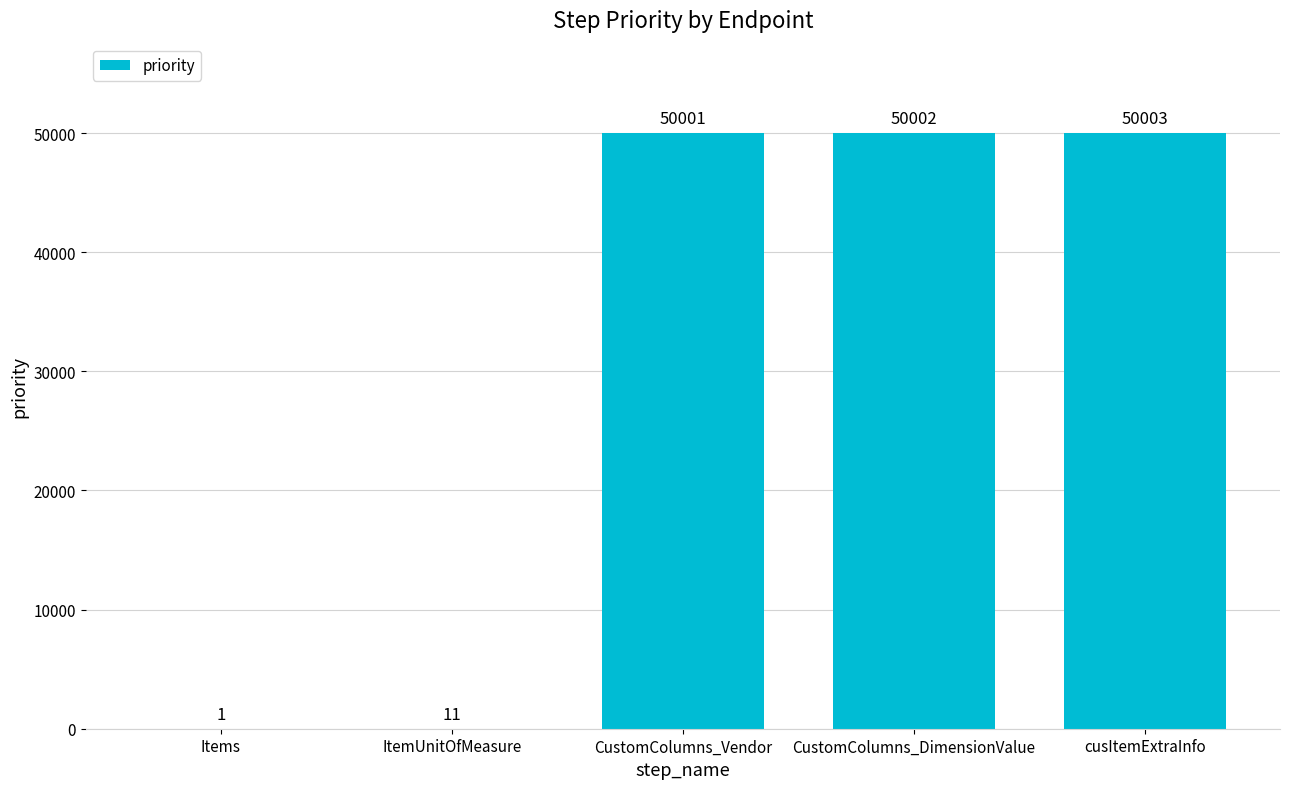

Approximately how many times larger is the value at CustomColumns_DimensionValue compared to CustomColumns_Vendor?

1.0